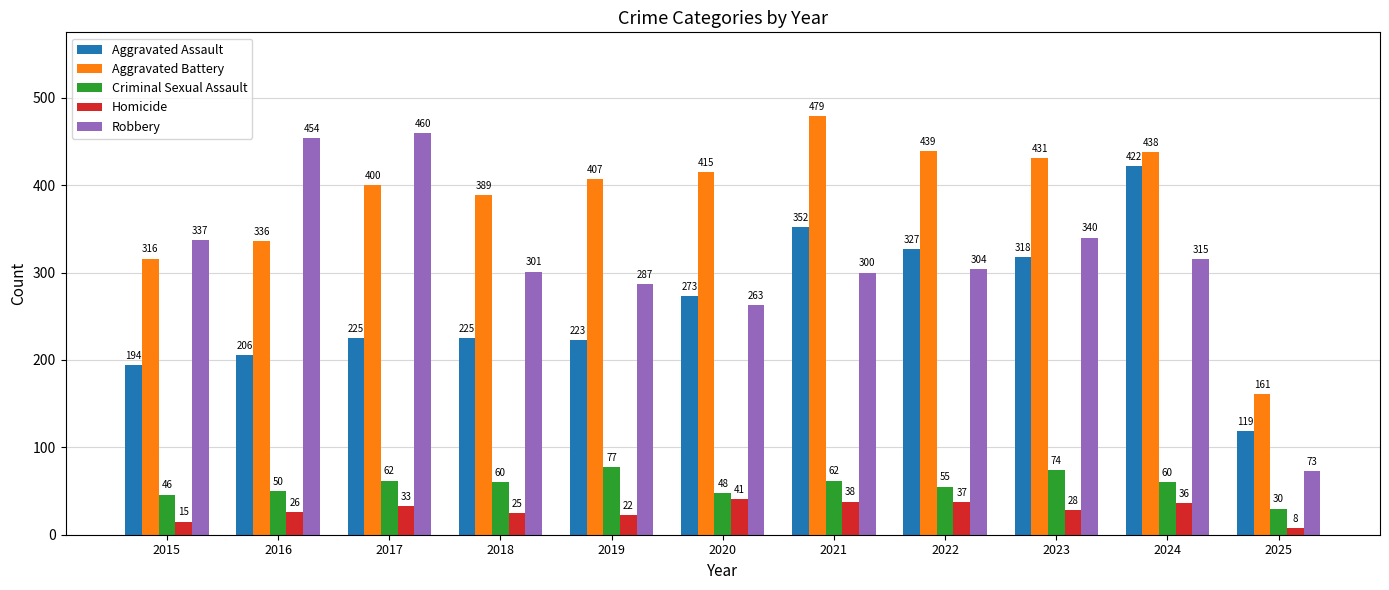

Which series has the largest total across all categories?

Aggravated Battery